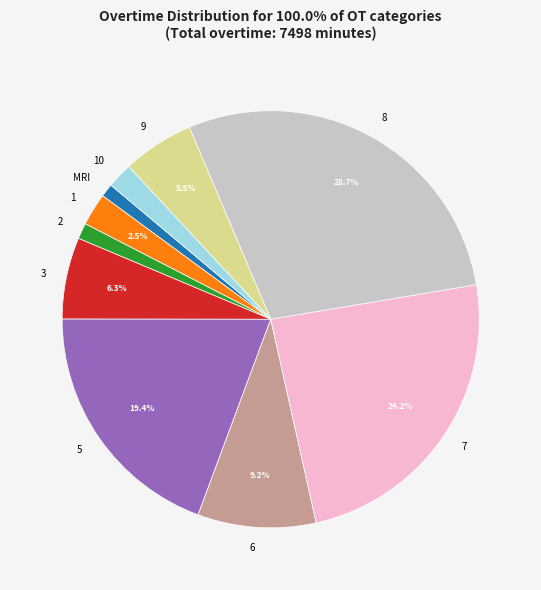

Between 2 and 7, which is larger?

7